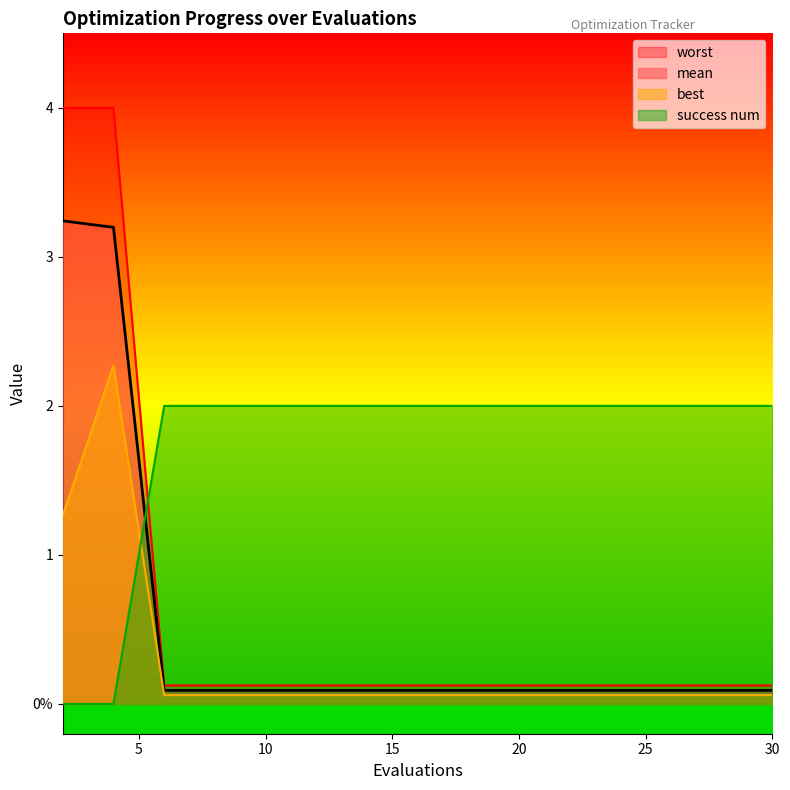

The worst series shows 1.1 at 4. True or false?

False